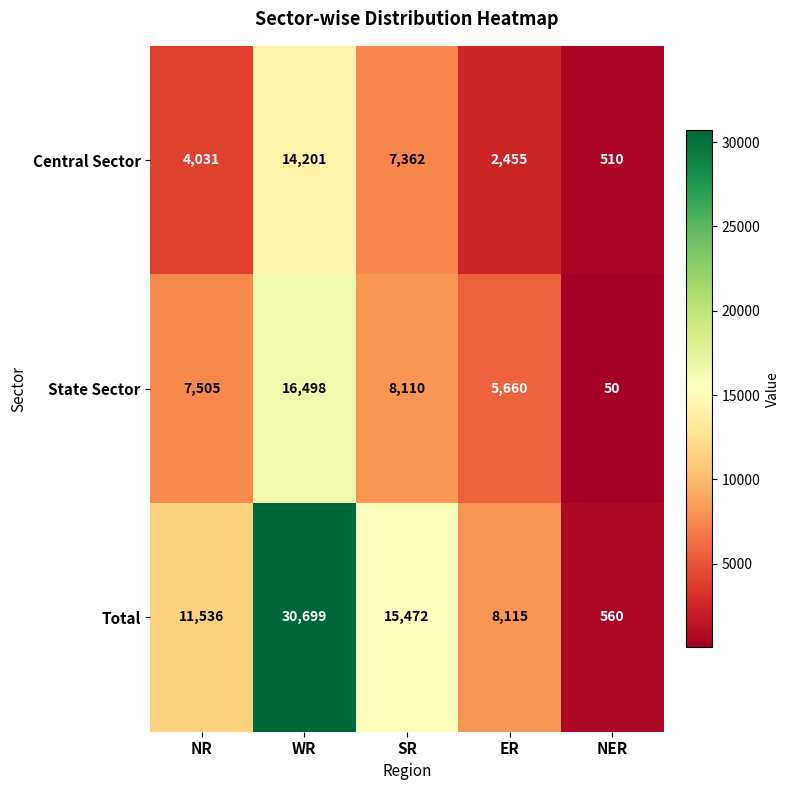

At which label is Central Sector closest to 7355?

SR